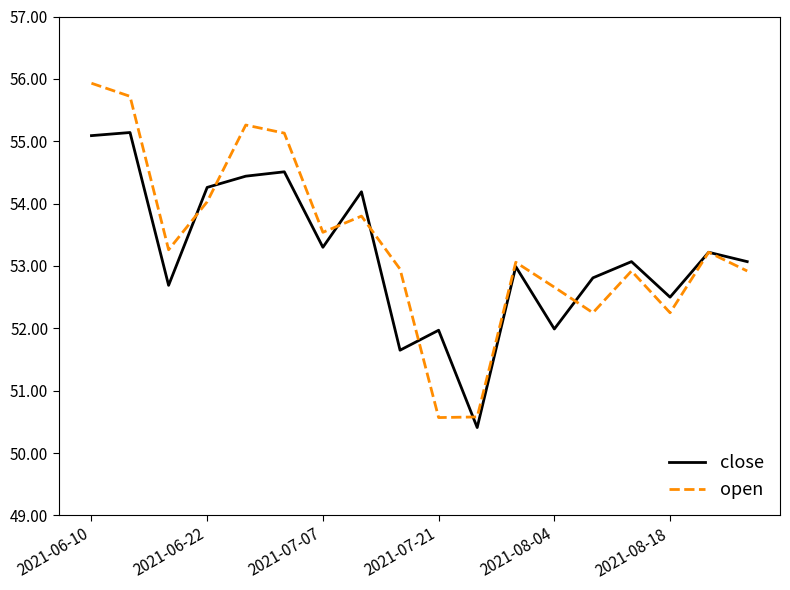

How many series are shown in this chart?

2